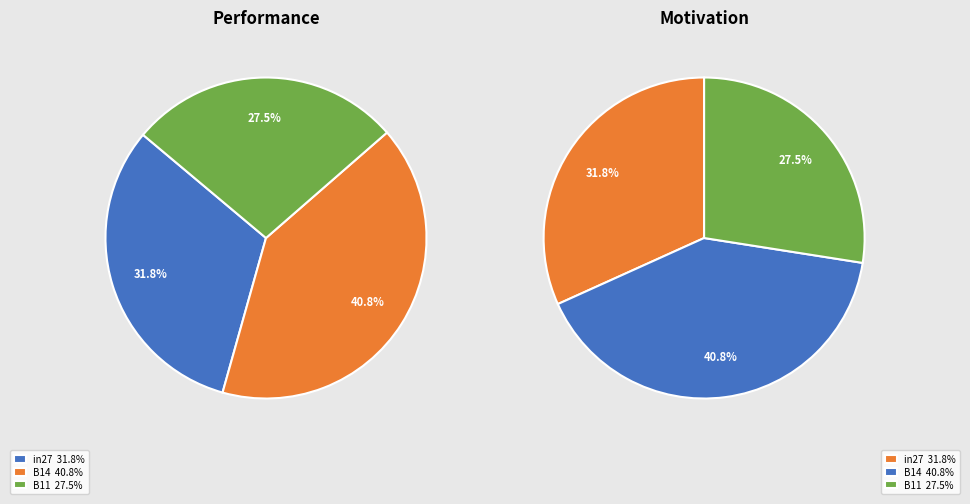

Which slice is the largest?

B14